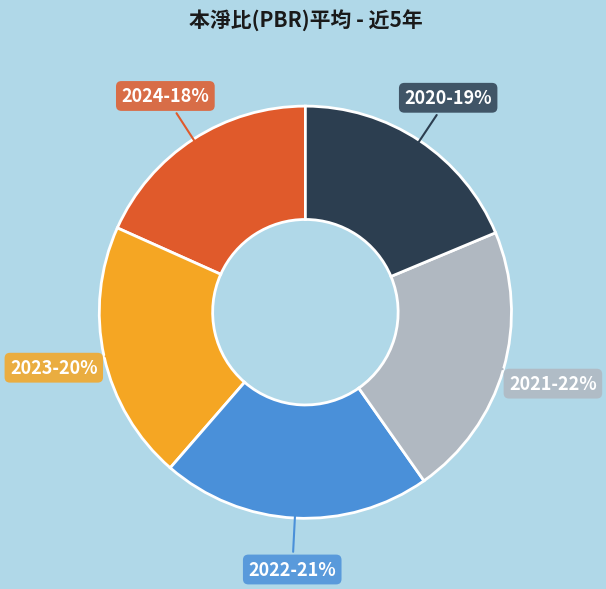

Approximately how many times larger is the value at 2023 compared to 2022?

1.0